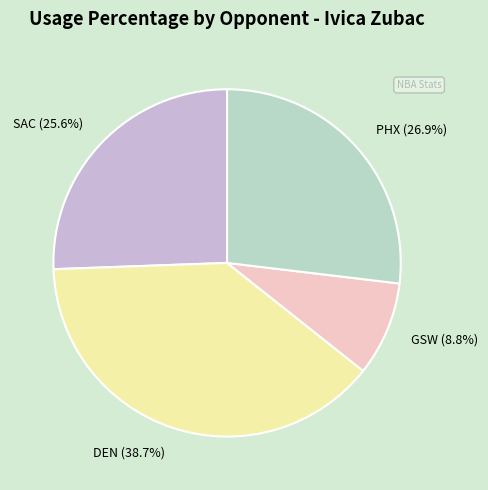

Do DEN (38.7%) and PHX (26.9%) together represent more than half of the pie?

Yes